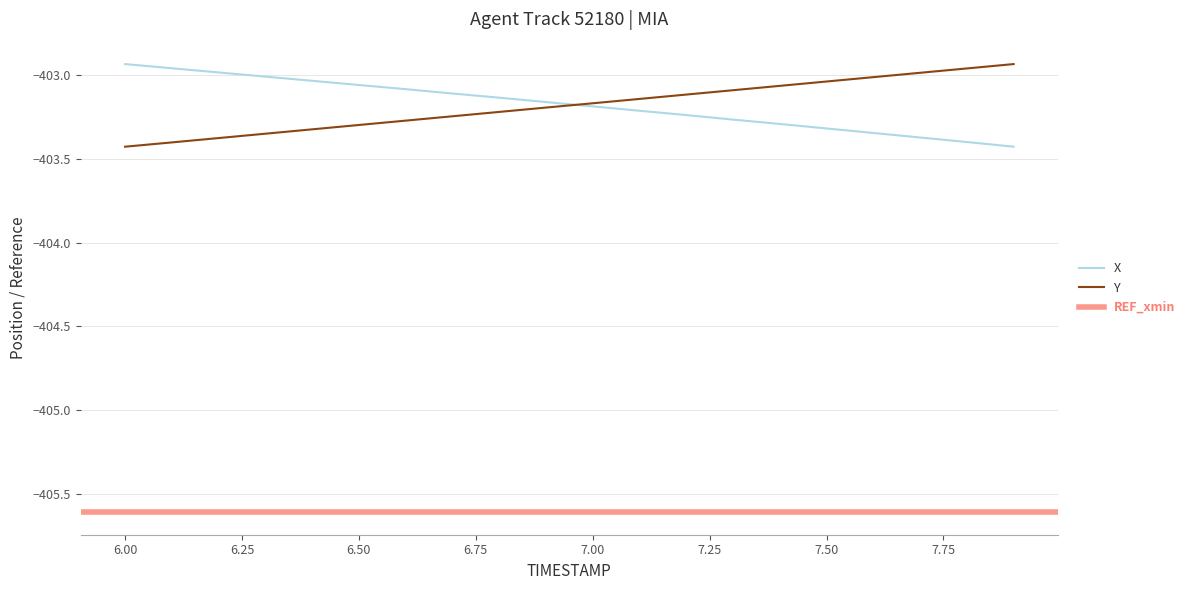

What is the lowest value of the Y series?

-403.4